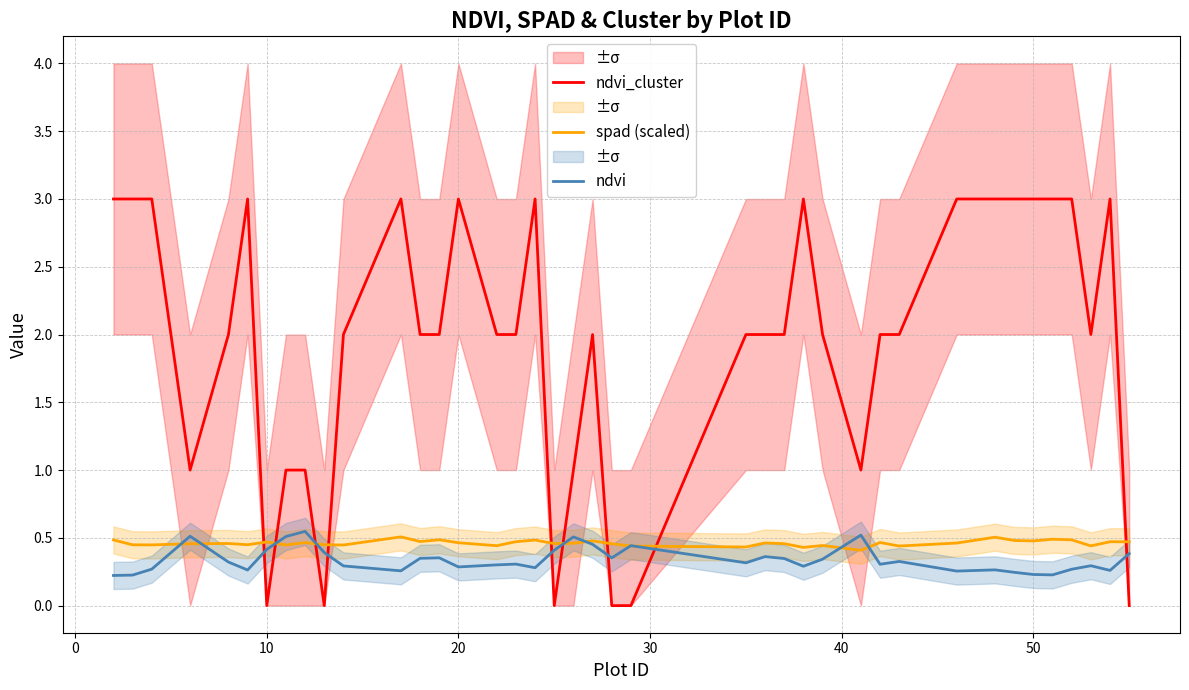

What is the lowest value of the ndvi series?

0.2